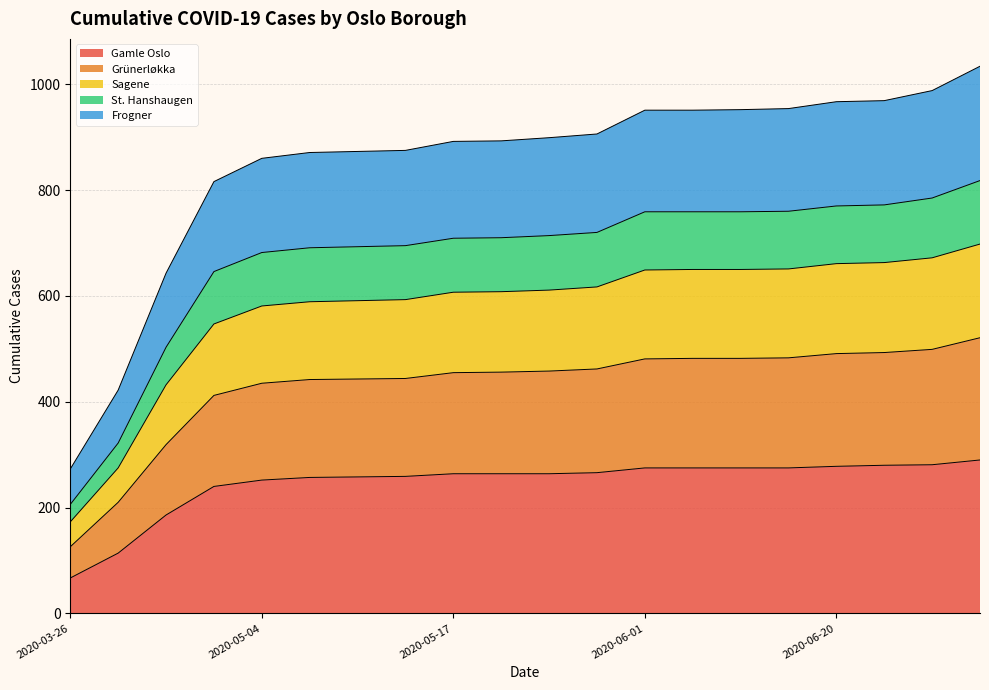

What is the value of the St. Hanshaugen point at the 14th from the left?

759